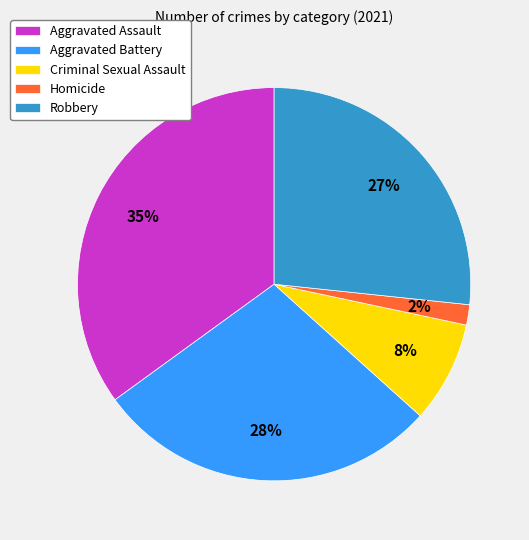

To the nearest percent, what is the average slice percentage?

20%